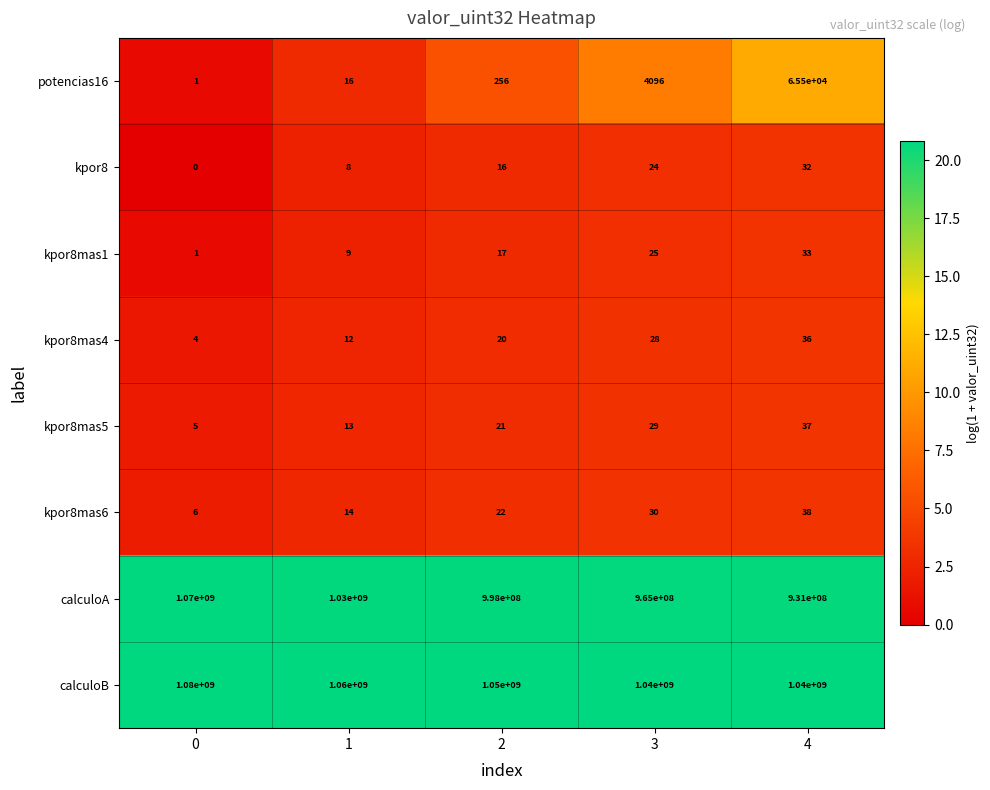

What is the average value of the kpor8 series?

16